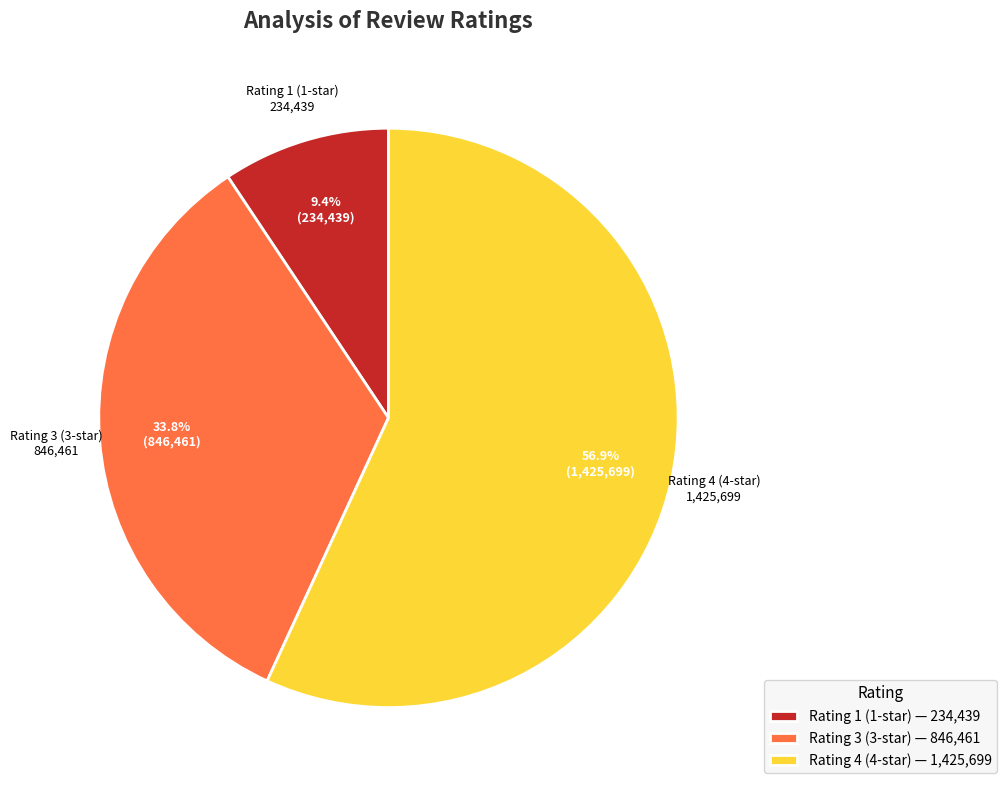

Which category has the smallest portion of the pie?

Rating 1 (1-star) — 234,439